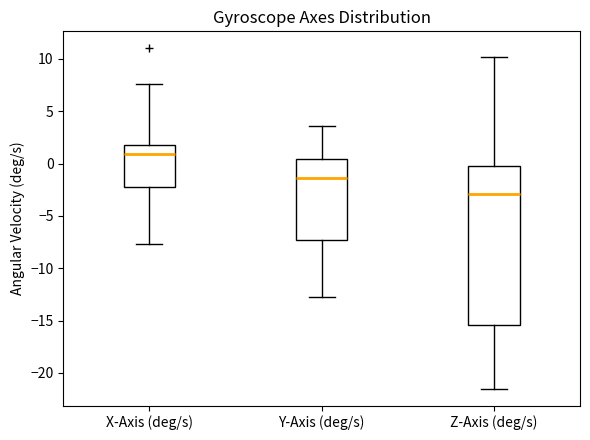

Reading left to right, transcribe this box plot: for each box, give where its median line is, the range the box spans, and where its two whiskers end, as read against the y-axis. The values are not printed on the chart, so give them approximately, as read against the axis.

X-Axis (deg/s): median 1.0, box -2.0 to 2.0, whiskers -7.5 to 7.5
Y-Axis (deg/s): median -1.5, box -7.5 to 0.5, whiskers -12.5 to 3.5
Z-Axis (deg/s): median -3.0, box -15.5 to 0.0, whiskers -21.5 to 10.0